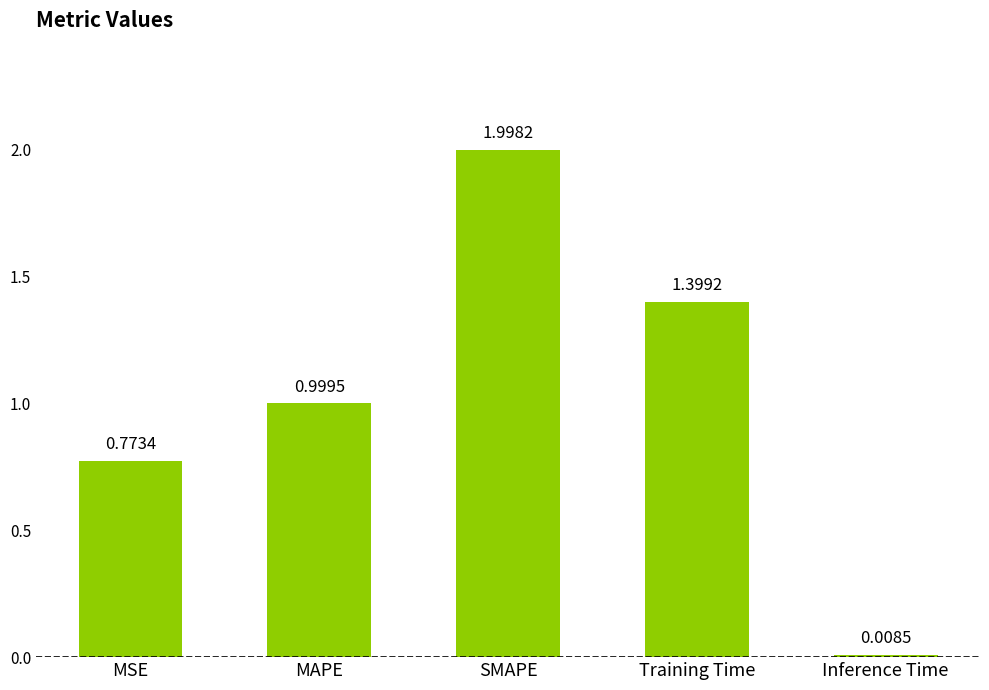

What is the sum of all values?

5.2